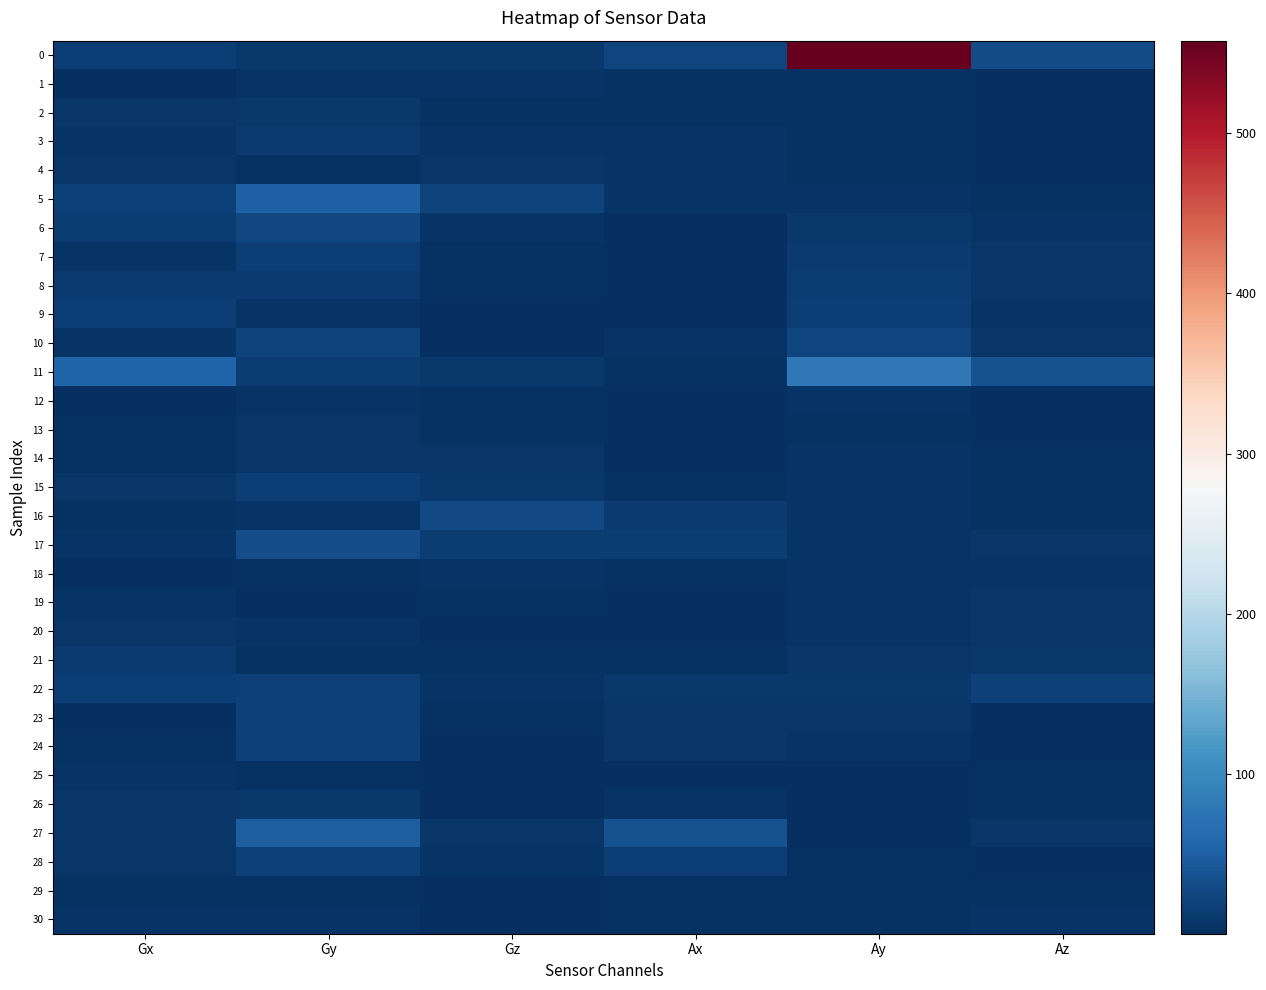

Reading left to right, what are all the values shown in this chart?

0: Gx=15.8	Gy=9.4	Gz=10.4	Ax=22.9	Ay=557.5	Az=31.0
1: Gx=2.0	Gy=5.5	Gz=5.8	Ax=2.9	Ay=4.0	Az=0.6
2: Gx=7.7	Gy=10.3	Gz=4.3	Ax=4.6	Ay=3.5	Az=1.0
3: Gx=5.5	Gy=12.5	Gz=5.9	Ax=5.1	Ay=3.6	Az=1.6
4: Gx=7.6	Gy=4.3	Gz=8.8	Ax=5.5	Ay=4.4	Az=1.9
5: Gx=18.5	Gy=51.0	Gz=21.7	Ax=5.6	Ay=6.5	Az=3.6
6: Gx=13.8	Gy=26.5	Gz=5.7	Ax=1.2	Ay=9.4	Az=6.6
7: Gx=6.6	Gy=16.0	Gz=4.3	Ax=2.4	Ay=11.6	Az=7.6
8: Gx=12.9	Gy=13.3	Gz=4.8	Ax=2.6	Ay=15.5	Az=8.4
9: Gx=17.7	Gy=5.0	Gz=2.2	Ax=1.8	Ay=15.9	Az=7.1
10: Gx=6.7	Gy=20.2	Gz=2.7	Ax=5.0	Ay=24.3	Az=7.3
11: Gx=56.7	Gy=14.8	Gz=9.8	Ax=4.8	Ay=80.1	Az=36.3
12: Gx=1.6	Gy=7.0	Gz=4.7	Ax=1.3	Ay=6.8	Az=2.4
13: Gx=3.6	Gy=7.6	Gz=3.0	Ax=1.0	Ay=3.6	Az=1.4
14: Gx=3.5	Gy=8.1	Gz=7.5	Ax=2.4	Ay=5.4	Az=3.0
15: Gx=8.0	Gy=16.8	Gz=9.9	Ax=4.3	Ay=5.9	Az=3.7
16: Gx=3.5	Gy=6.0	Gz=27.6	Ax=12.5	Ay=6.0	Az=4.6
17: Gx=6.5	Gy=33.2	Gz=15.4	Ax=14.0	Ay=5.8	Az=7.5
18: Gx=2.6	Gy=3.1	Gz=6.3	Ax=4.0	Ay=5.6	Az=5.1
19: Gx=6.8	Gy=1.6	Gz=3.5	Ax=0.6	Ay=6.3	Az=8.3
20: Gx=7.2	Gy=6.3	Gz=2.7	Ax=2.6	Ay=6.3	Az=7.5
21: Gx=11.5	Gy=4.1	Gz=3.4	Ax=3.1	Ay=7.8	Az=10.9
22: Gx=17.9	Gy=19.6	Gz=6.7	Ax=11.4	Ay=9.6	Az=19.8
23: Gx=2.0	Gy=18.4	Gz=3.7	Ax=9.0	Ay=8.3	Az=1.7
24: Gx=3.8	Gy=19.4	Gz=1.7	Ax=8.2	Ay=6.7	Az=1.5
25: Gx=5.7	Gy=3.5	Gz=2.6	Ax=1.3	Ay=1.5	Az=4.0
26: Gx=8.7	Gy=9.3	Gz=1.6	Ax=5.4	Ay=2.2	Az=3.5
27: Gx=8.1	Gy=48.5	Gz=7.4	Ax=36.3	Ay=1.1	Az=8.8
28: Gx=8.1	Gy=19.0	Gz=5.8	Ax=17.9	Ay=2.9	Az=1.7
29: Gx=3.9	Gy=3.8	Gz=1.3	Ax=3.6	Ay=3.7	Az=4.9
30: Gx=6.0	Gy=6.4	Gz=1.6	Ax=4.0	Ay=3.8	Az=6.0